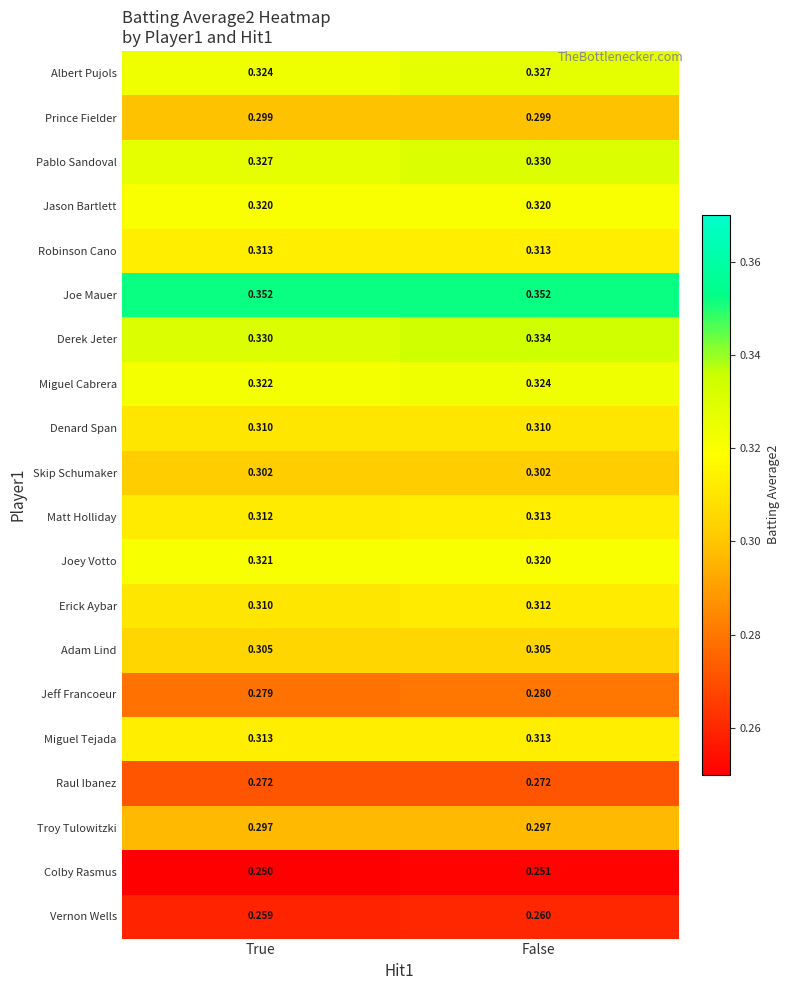

What is the difference between the highest and lowest values at True?

0.1